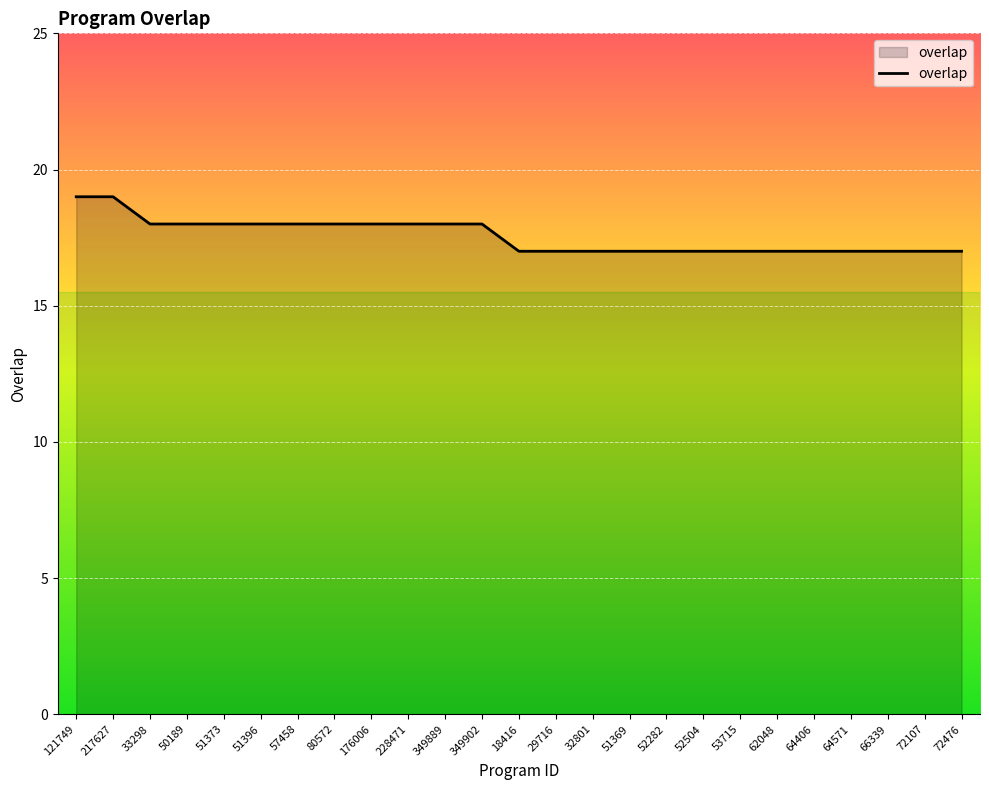

What is the ratio of the value at 72476 to the value at 62048?

1.0